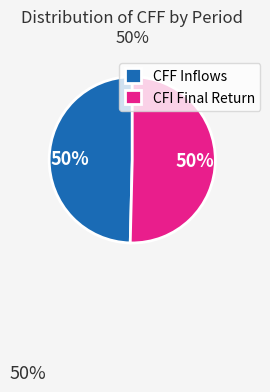

Combined, do CFI Final Return and CFF Inflows account for over 50%?

Yes